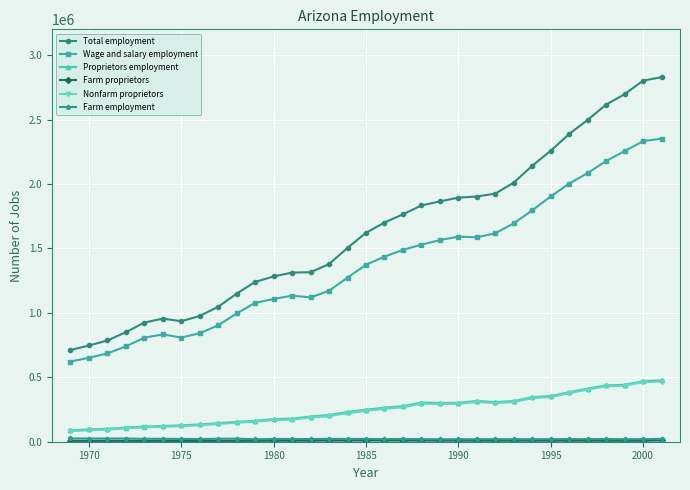

Which series has the largest total across all categories?

Total employment